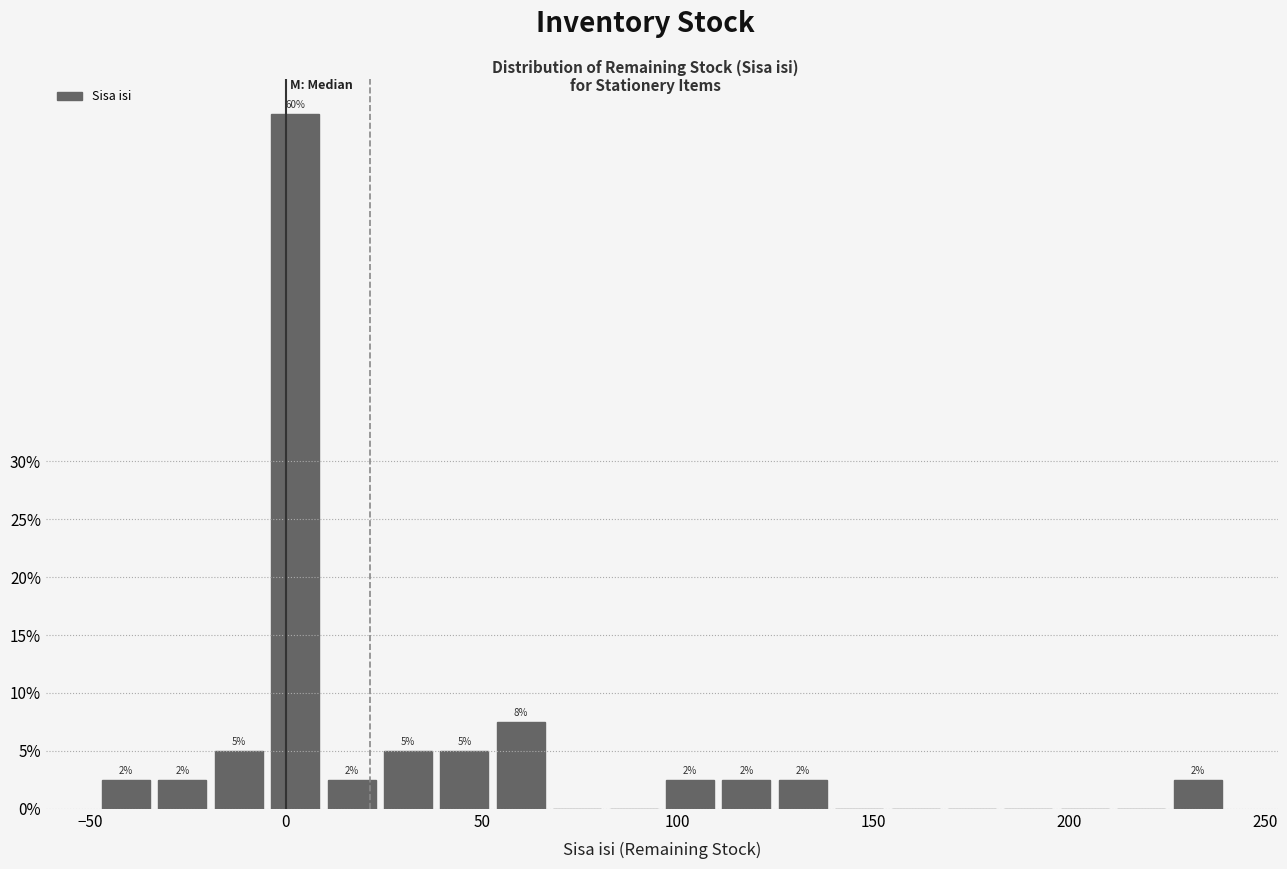

Read against the x-axis, roughly where is the centre of the tallest bar?

0